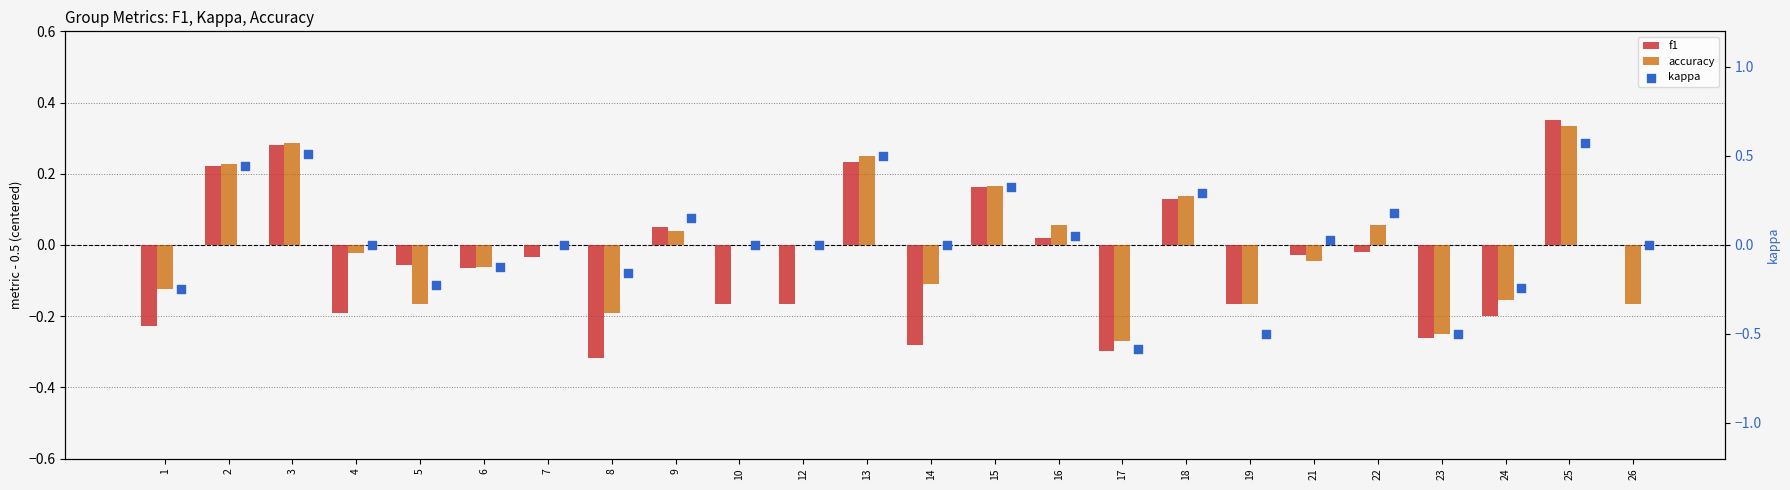

Which series reaches the maximum Y coordinate?

kappa